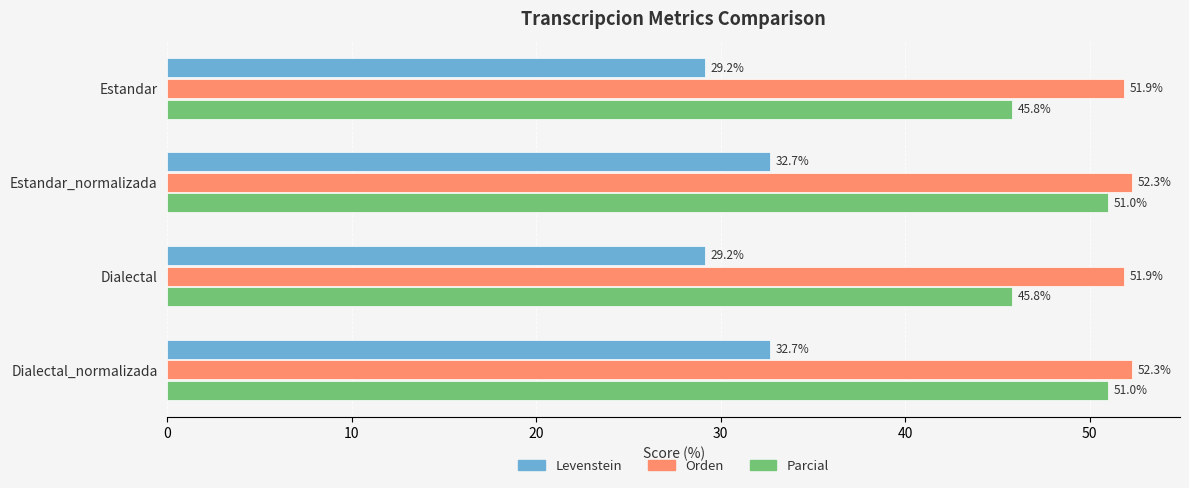

The Parcial series shows 51.0 at Dialectal_normalizada. True or false?

True